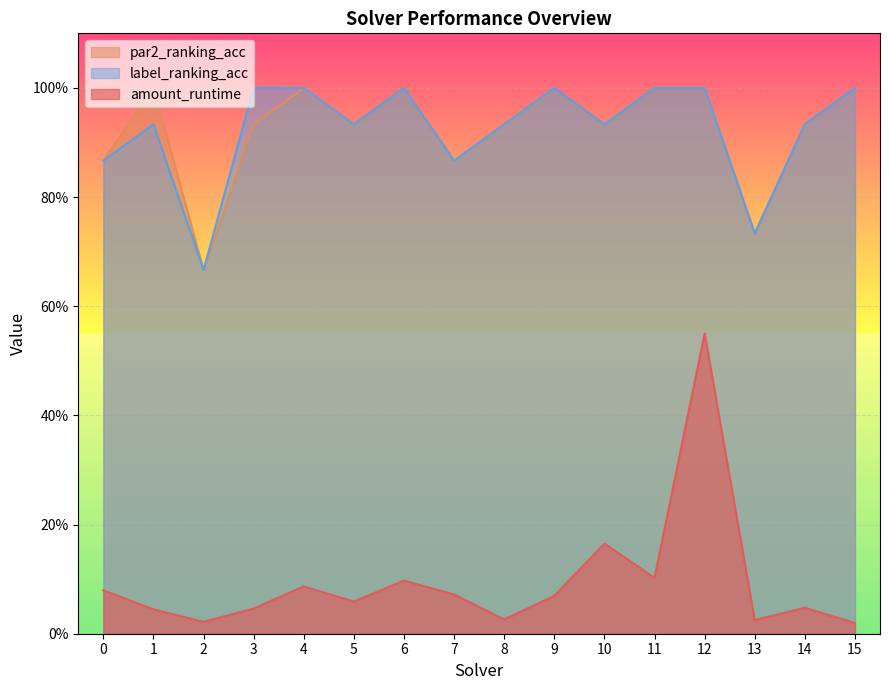

Is it true that par2_ranking_acc equals 0.3 at 5?

False